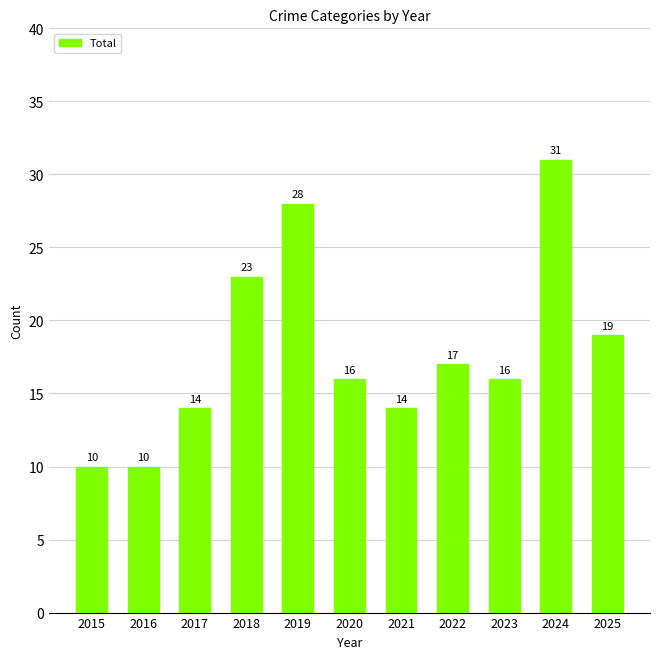

At which category does the chart reach its peak across all series?

2024